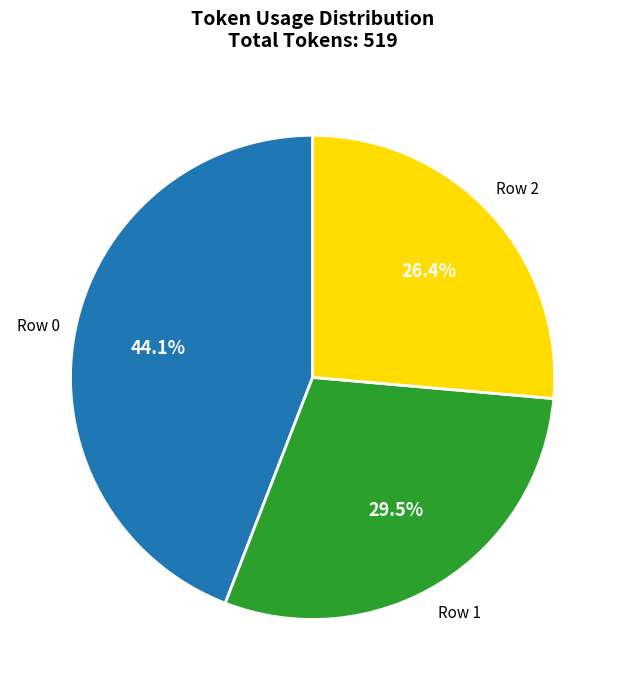

Is there any slice that represents more than half of the pie?

No